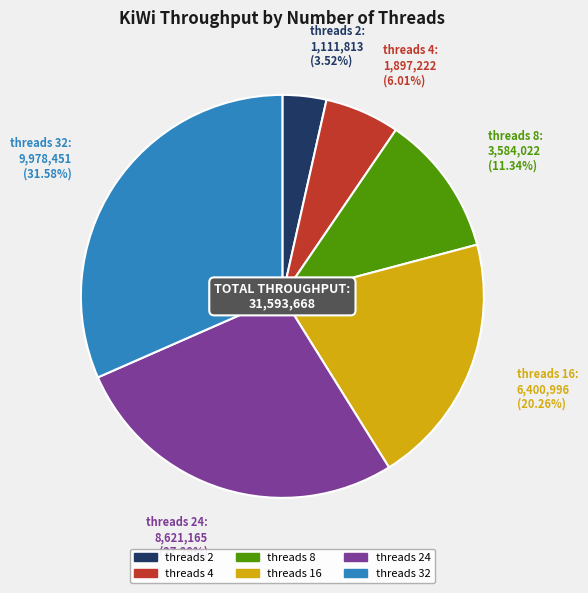

Which slice is the largest?

threads 32